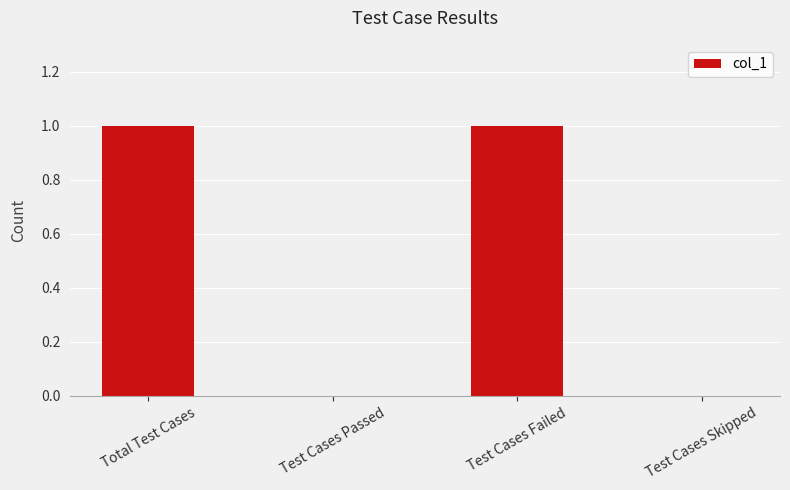

What is the maximum value shown in the chart?

1